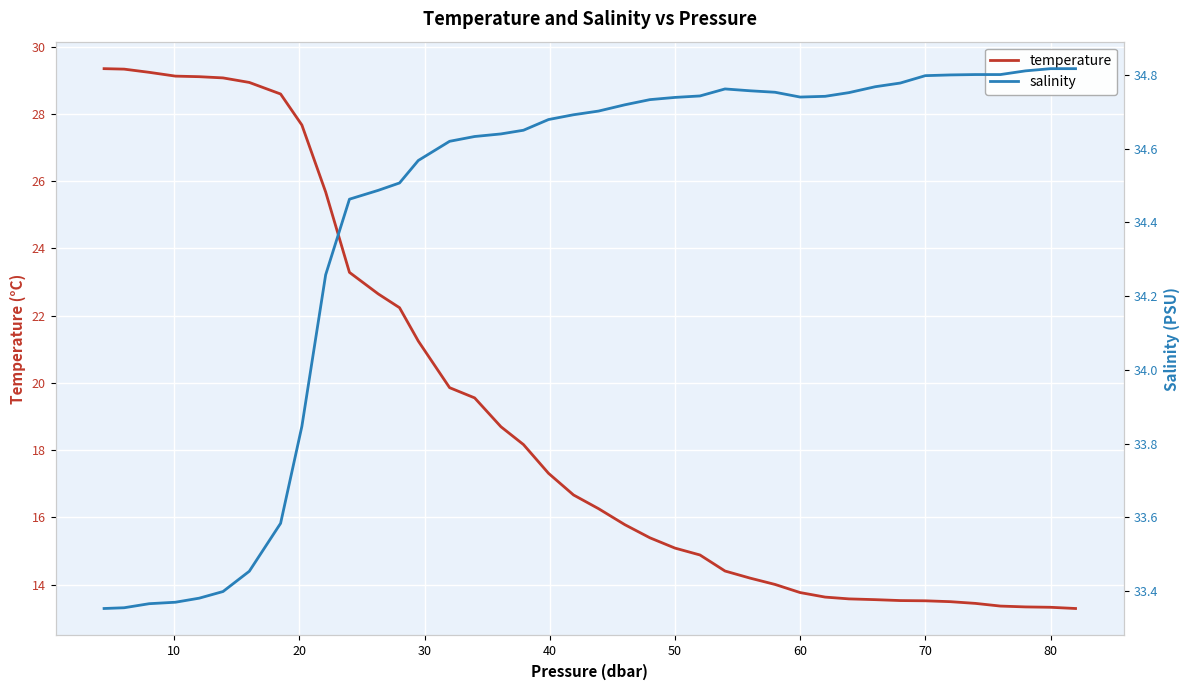

Count the salinity values in the range 34 to 35.

31